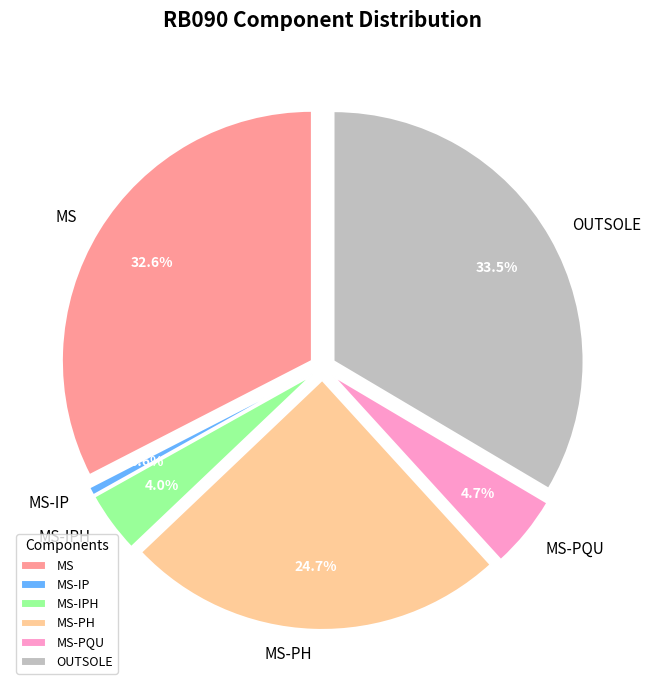

What percentage is NOT represented by MS-PQU?

95.3%